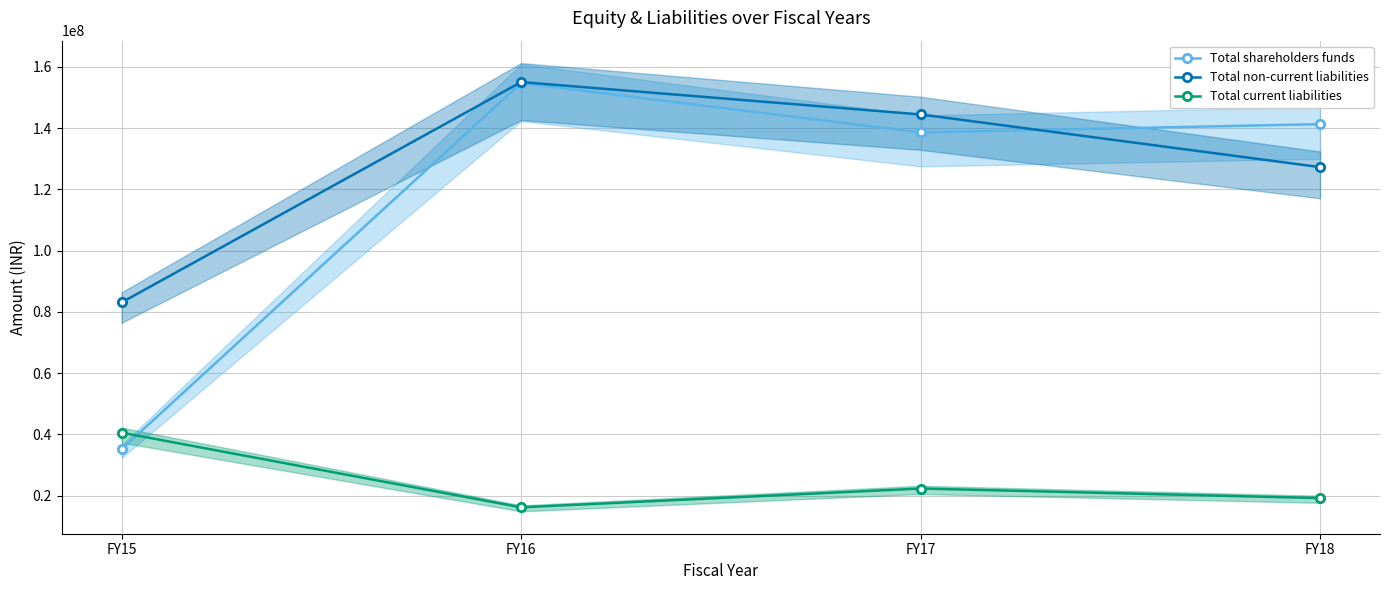

How many series are shown in this chart?

3